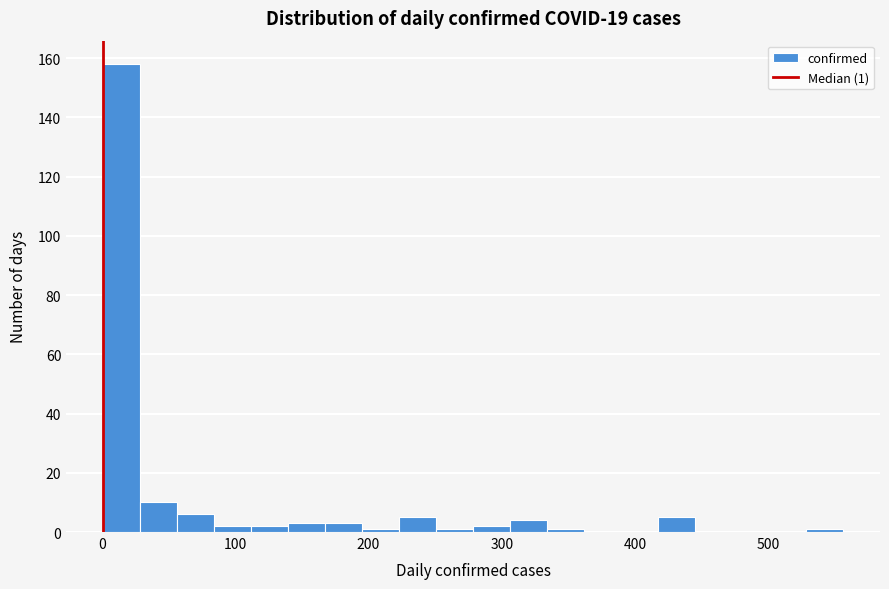

Read against the x-axis, roughly where is the centre of the tallest bar?

10